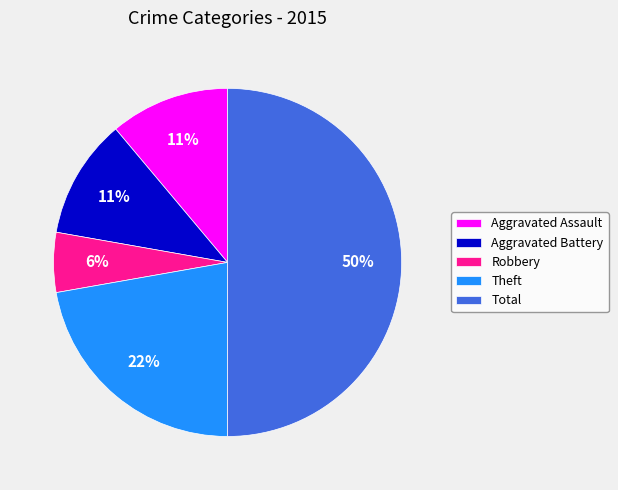

To the nearest percent, what is the difference between the largest and smallest slice percentages?

44%